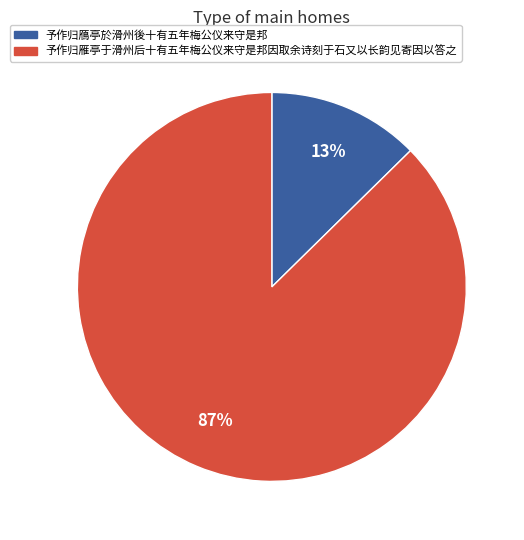

How many segments does this pie chart have?

2